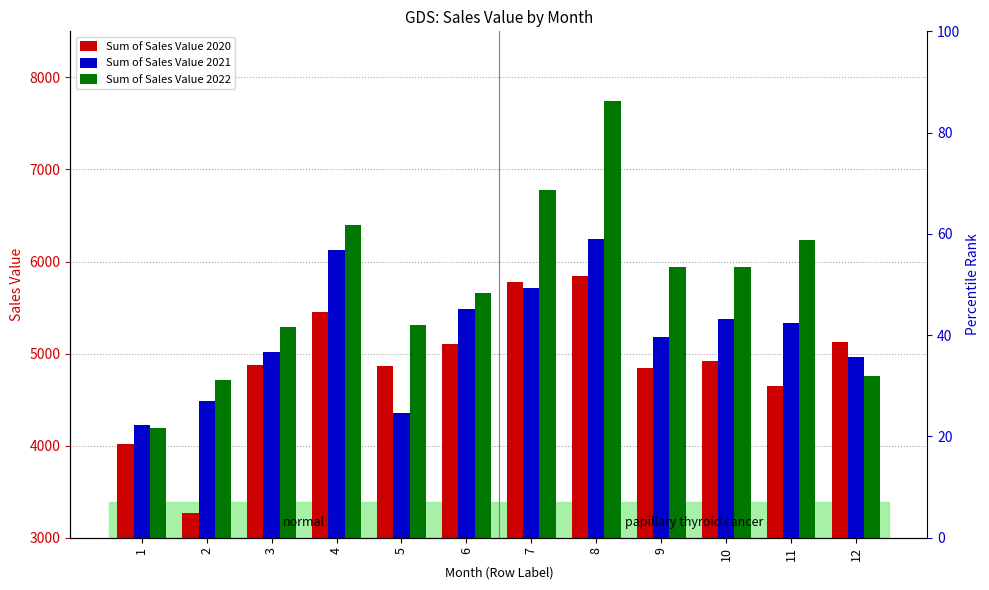

Where is Sum of Sales Value 2020 nearest to the value 4554?

11